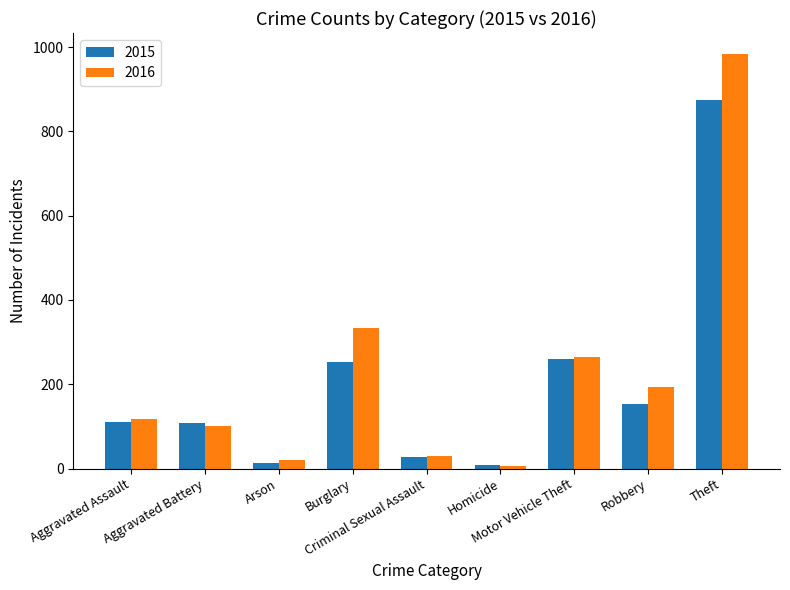

What are all the series names shown in the legend?

2015, 2016